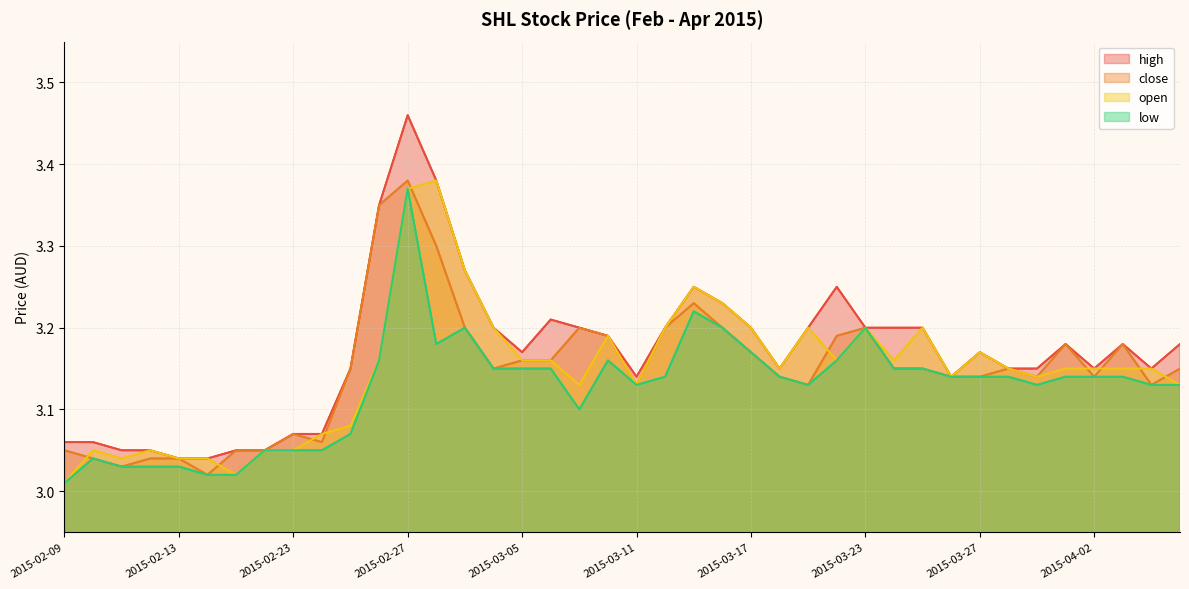

What is the approximate value of close at 31?

3.1